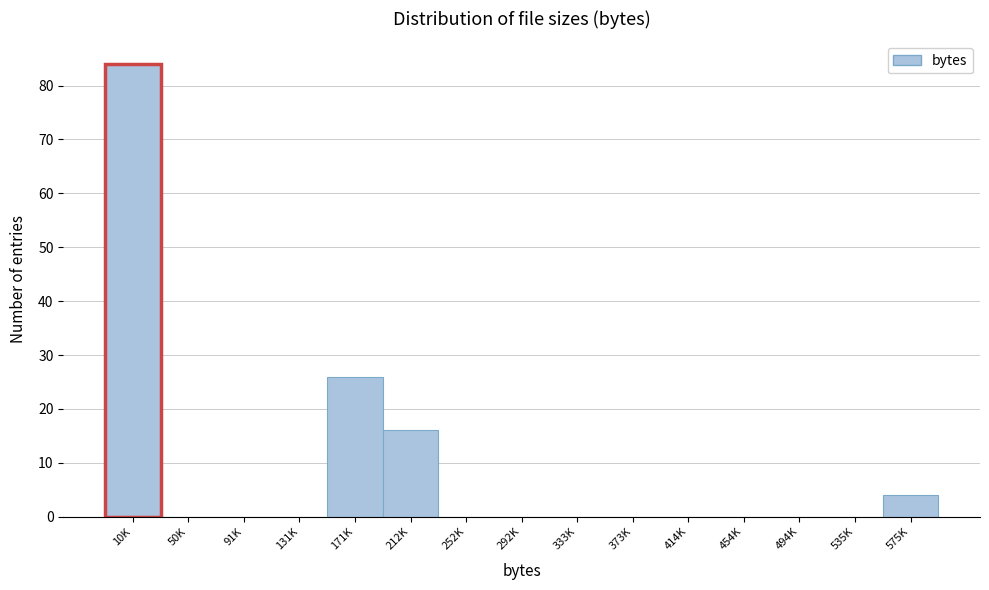

Reading left to right, list all the values displayed in this chart.

10K=84	50K=0	91K=0	131K=0	171K=26	212K=16	252K=0	292K=0	333K=0	373K=0	414K=0	454K=0	494K=0	535K=0	575K=4